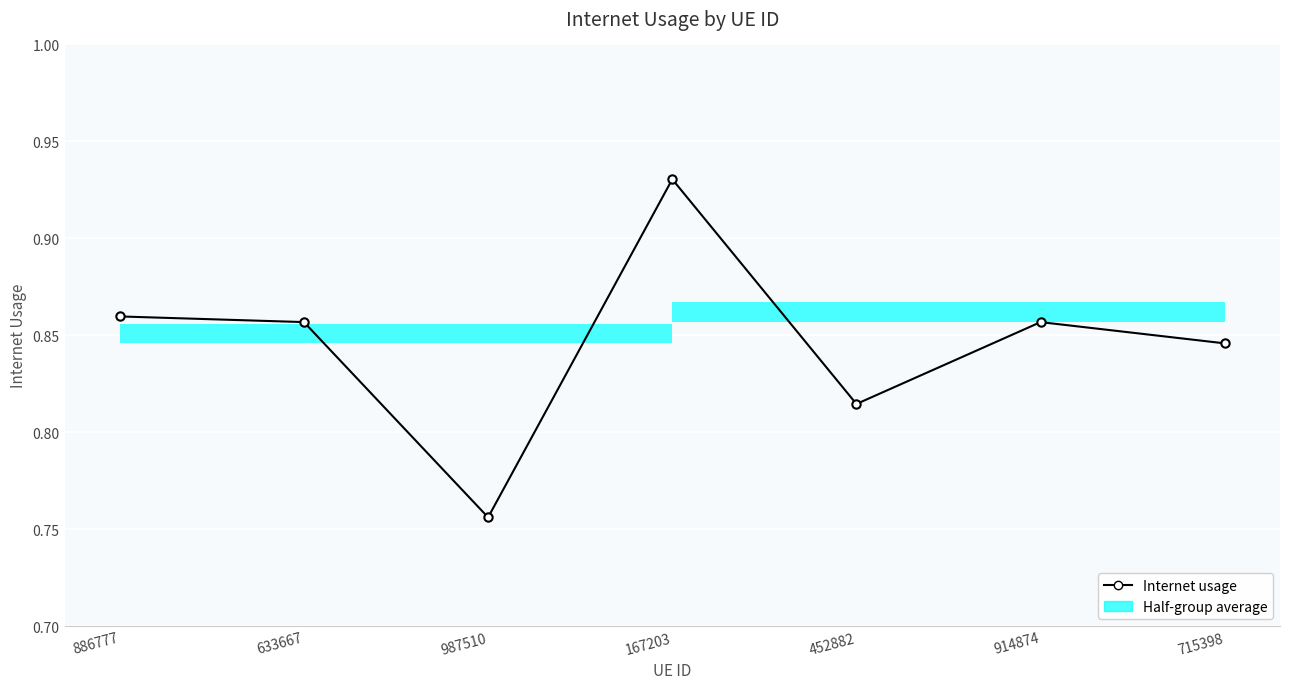

Reading right to left, what are all the values shown in this chart?

715398=0.8	914874=0.9	452882=0.8	167203=0.9	987510=0.8	633667=0.9	886777=0.9